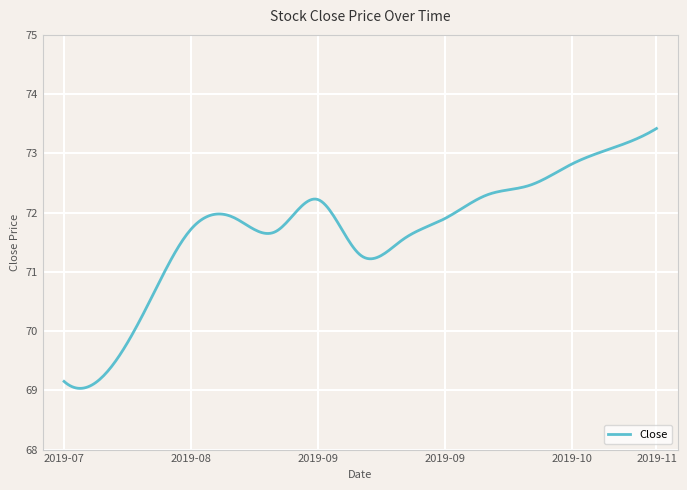

What is the difference between the maximum and minimum values?

4.4